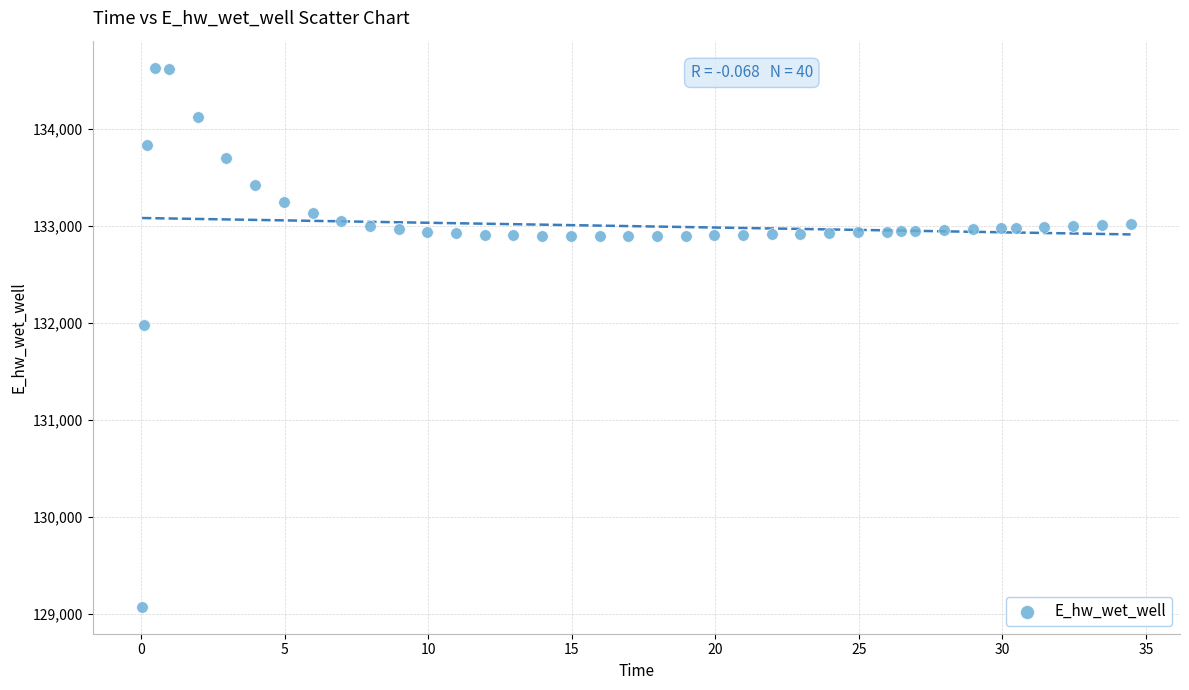

What is the range of Y values (max minus min)?

5557.6